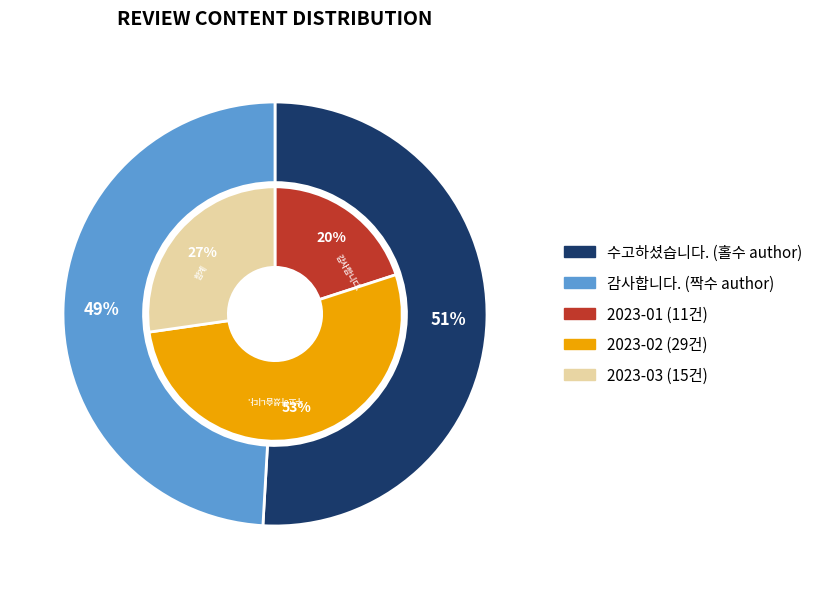

True or false: 수고하셨습니다. accounts for 43% of the total.

False